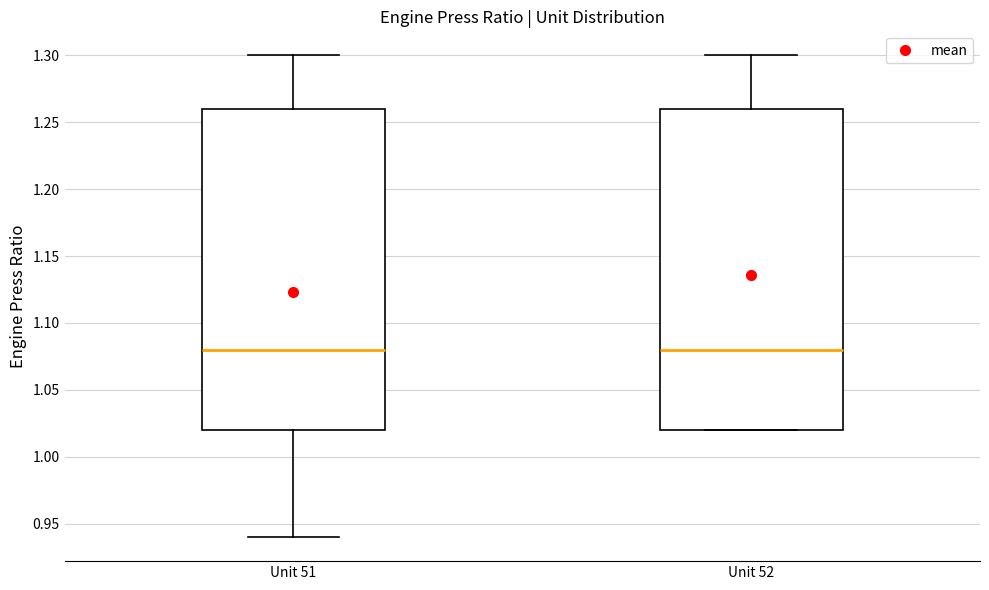

Reading left to right, read every box against the y-axis: the position of its median line, the range the box covers, and the ends of its whiskers. The values are not printed on the chart, so give them approximately, as read against the axis.

Unit 51: median 1.08, box 1.02 to 1.26, whiskers 0.94 to 1.30
Unit 52: median 1.08, box 1.02 to 1.26, whiskers 1.02 to 1.30